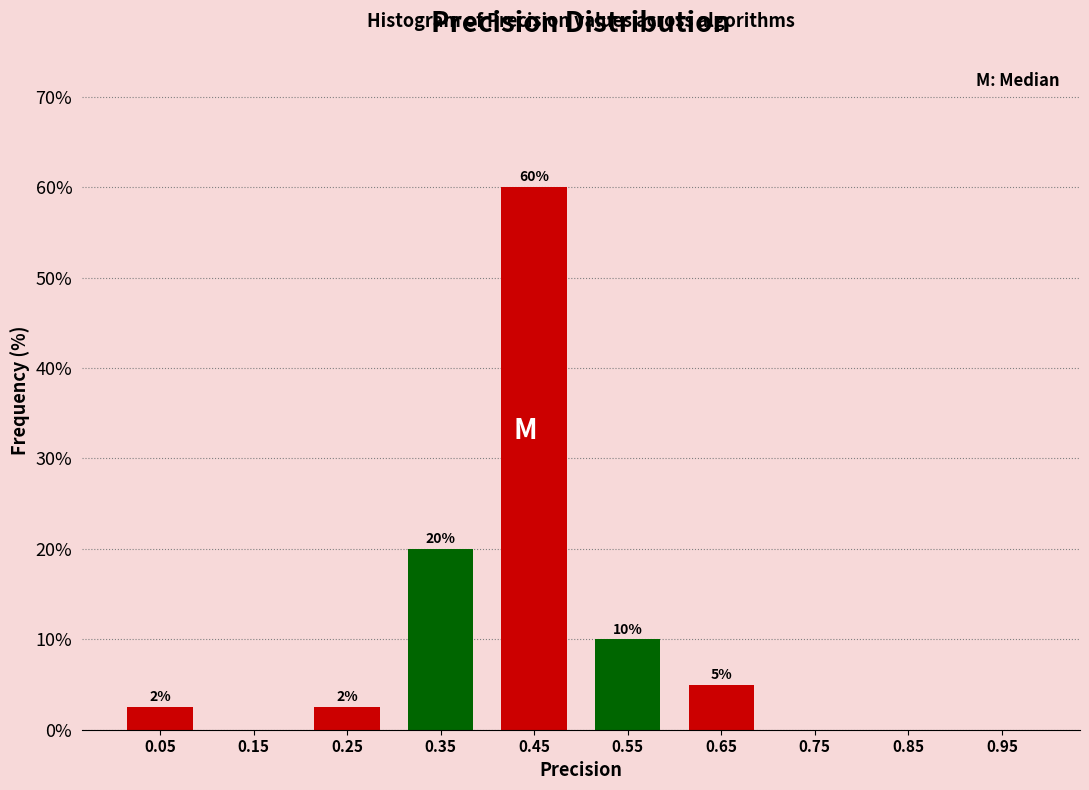

Over which range of the x-axis is the bar tallest?

0.4 to 0.5